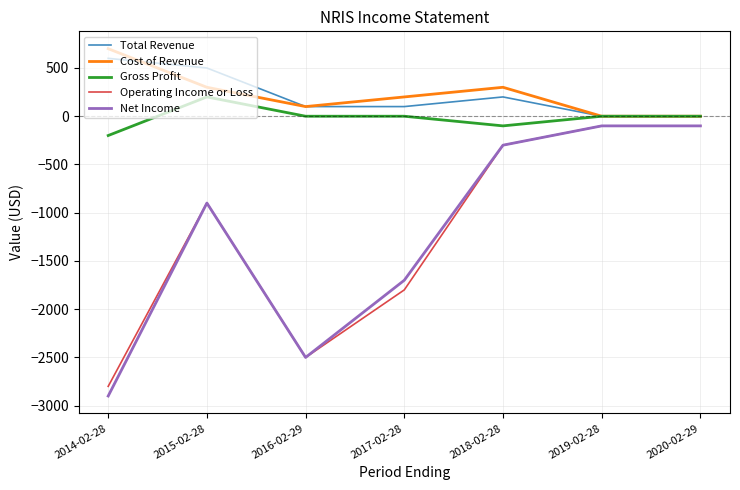

True or false: Operating Income or Loss and Gross Profit intersect in this chart.

False